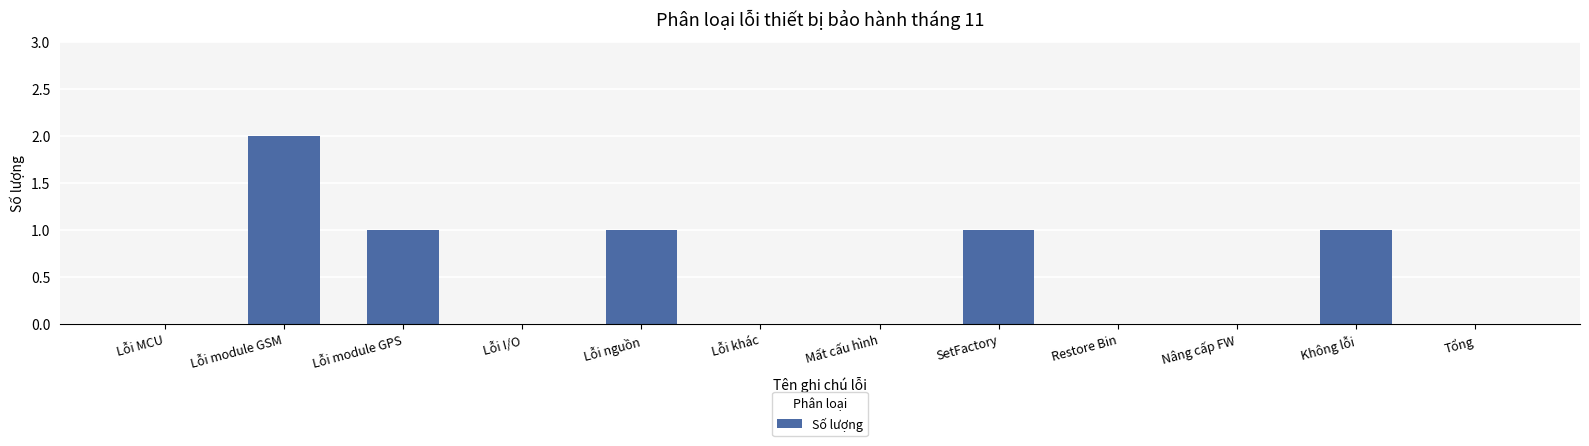

Reading left to right, list all the values displayed in this chart.

0	2	1	0	1	0	0	1	0	0	1	0